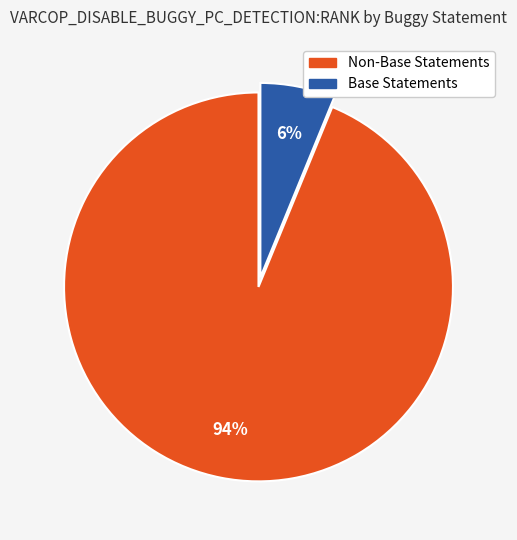

Is there a majority slice in this chart?

Yes